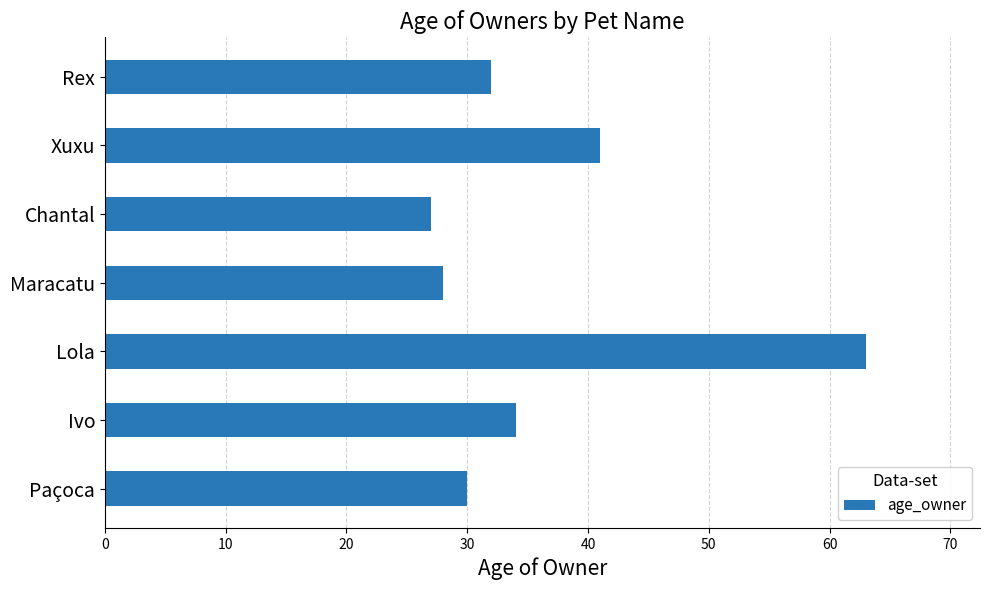

List the labels in order of value, smallest first.

Chantal, Maracatu, Paçoca, Rex, Ivo, Xuxu, Lola